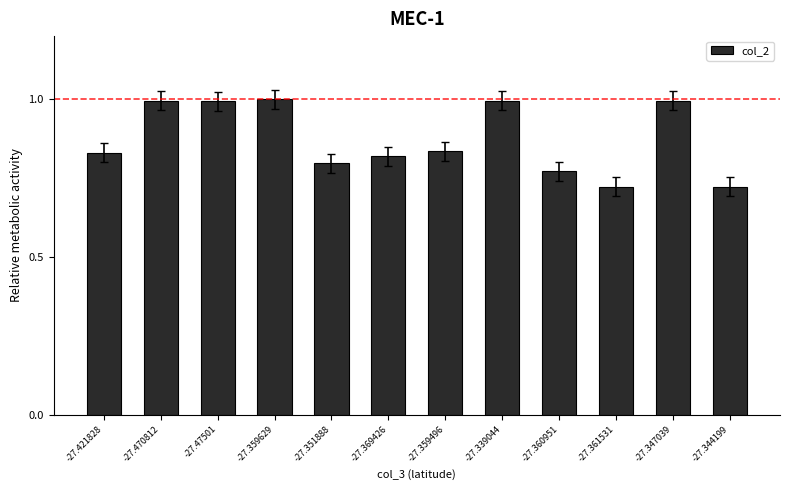

Is it true that the value at -27.339044 is 1.0?

True